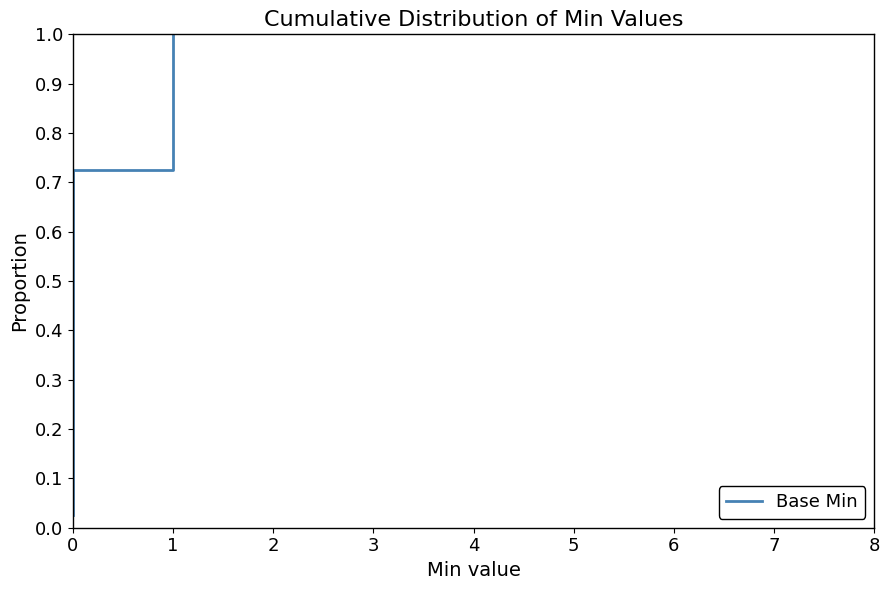

The value at 0 is 1.0. True or false?

False